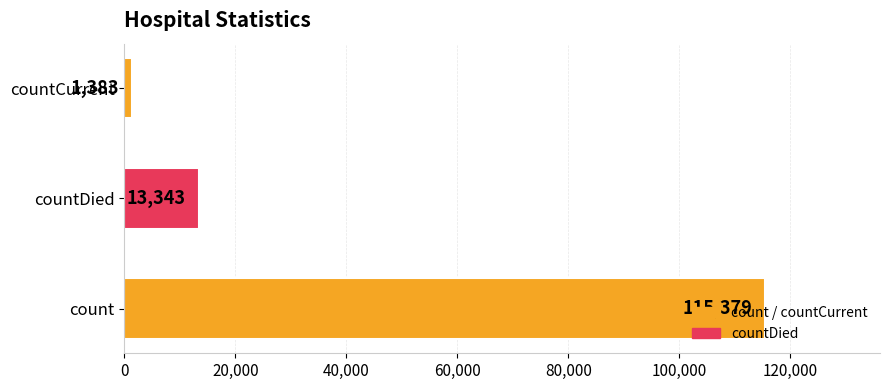

What is the sum of all values?

130105